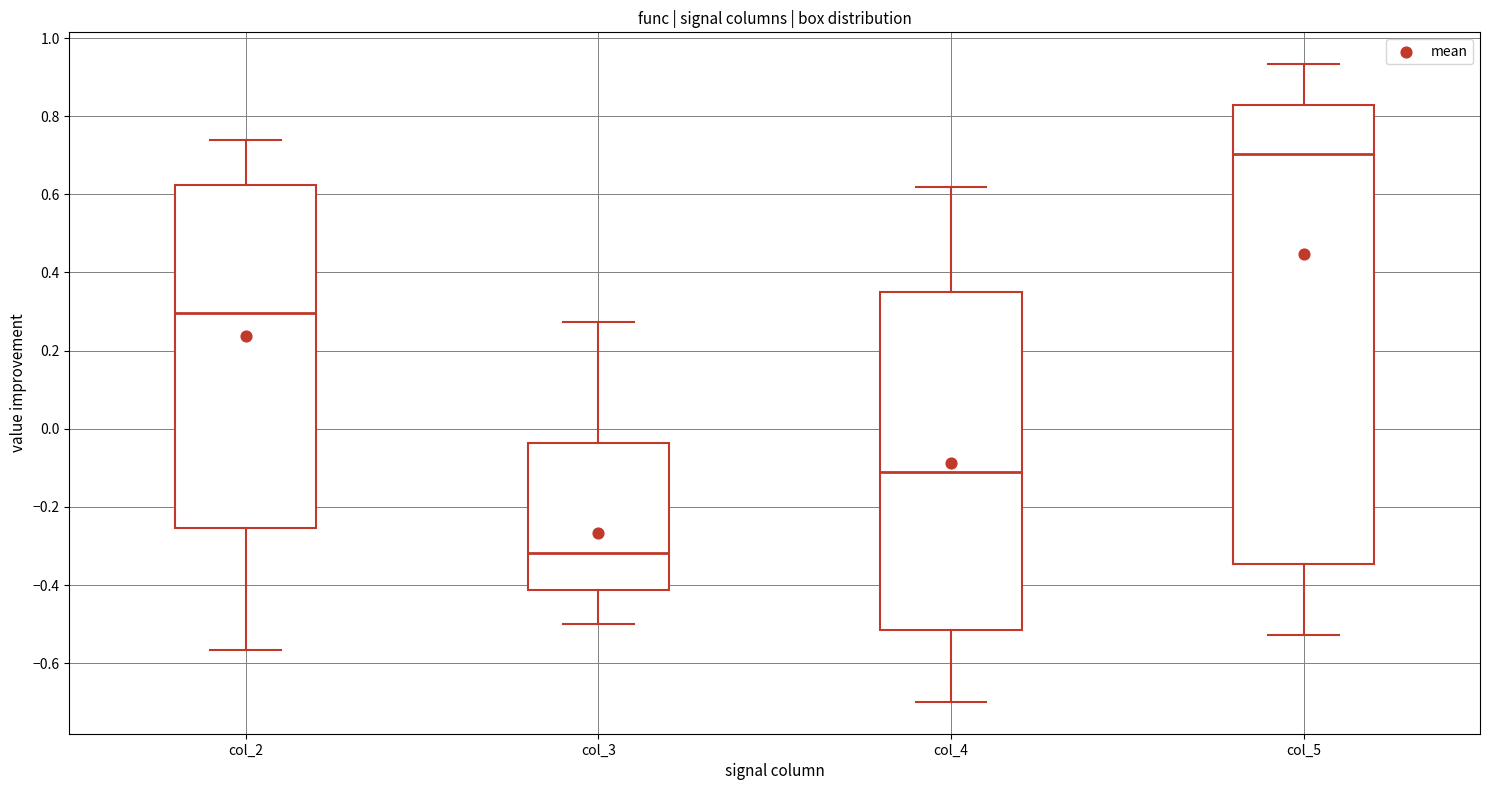

Reading left to right, transcribe this box plot: for each box, give where its median line is, the range the box spans, and where its two whiskers end, as read against the y-axis. The values are not printed on the chart, so give them approximately, as read against the axis.

col_2: median 0.30, box -0.26 to 0.62, whiskers -0.56 to 0.74
col_3: median -0.32, box -0.42 to -0.04, whiskers -0.50 to 0.28
col_4: median -0.12, box -0.52 to 0.34, whiskers -0.70 to 0.62
col_5: median 0.70, box -0.34 to 0.82, whiskers -0.52 to 0.94